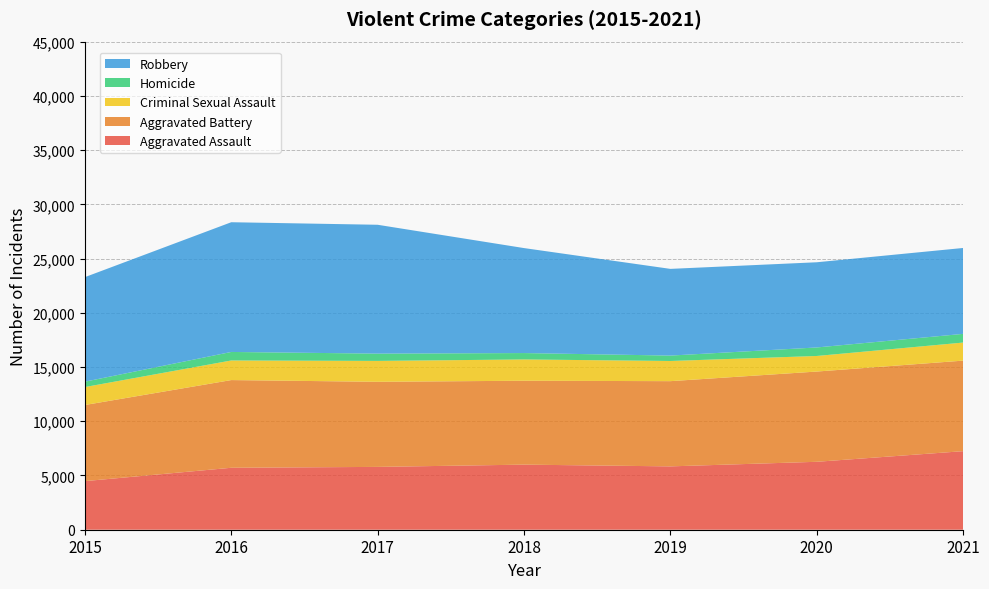

Reading left to right, transcribe all the data shown in this chart.

Aggravated Assault: 2015=4480	2016=5712	2017=5793	2018=6001	2019=5840	2020=6263	2021=7243
Aggravated Battery: 2015=7018	2016=8085	2017=7845	2018=7735	2019=7857	2020=8320	2021=8347
Criminal Sexual Assault: 2015=1656	2016=1807	2017=1926	2018=1963	2019=1860	2020=1436	2021=1666
Homicide: 2015=496	2016=786	2017=672	2018=589	2019=498	2020=785	2021=801
Robbery: 2015=9638	2016=11960	2017=11880	2018=9679	2019=7994	2020=7855	2021=7919